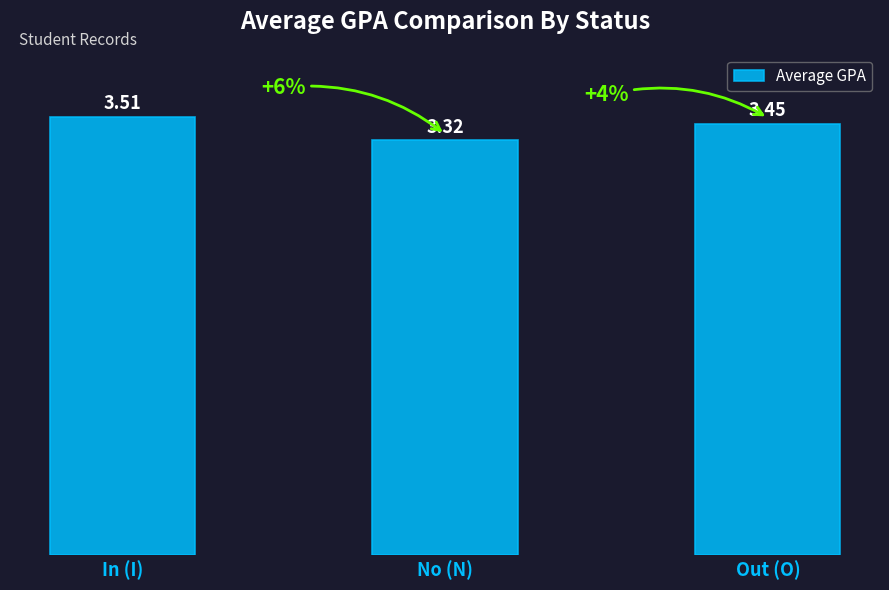

Is it true that the value at In (I) is 0.8?

False